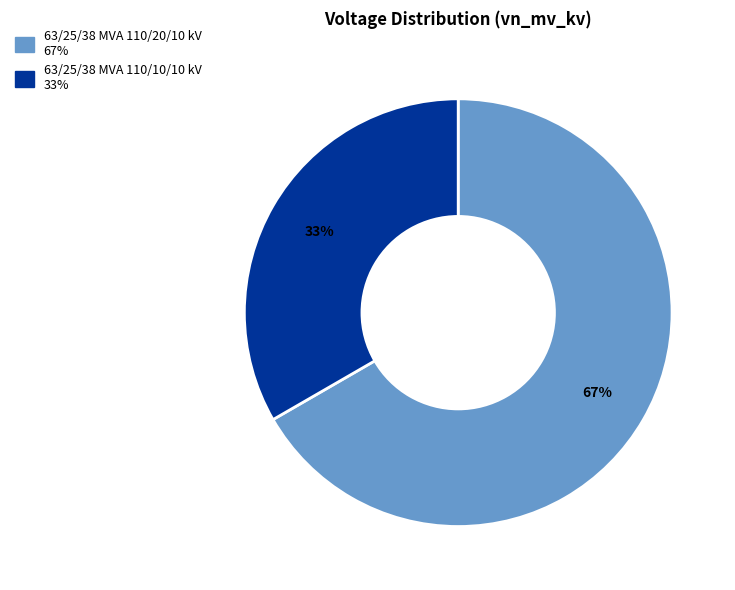

To the nearest percent, what portion does 63/25/38 MVA 110/20/10 kV represent?

67%